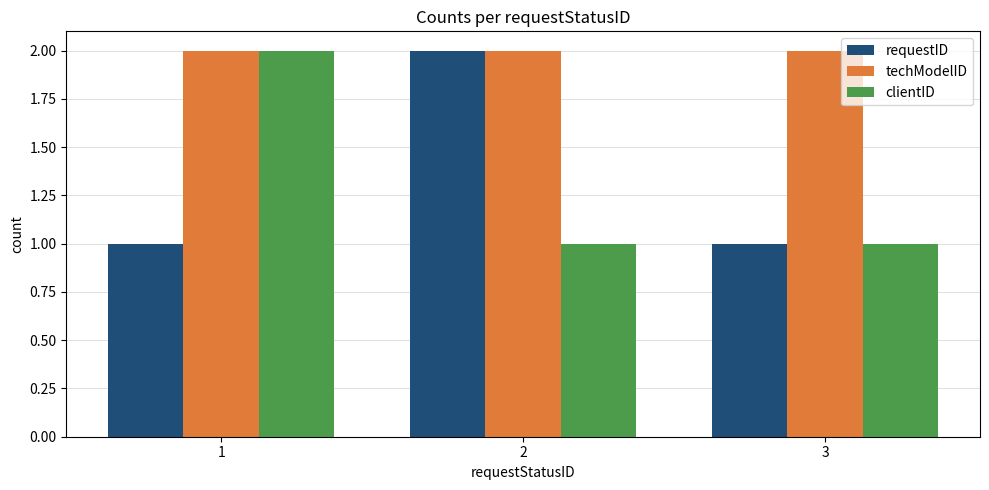

The value of clientID at 3 is 1. True or false?

True